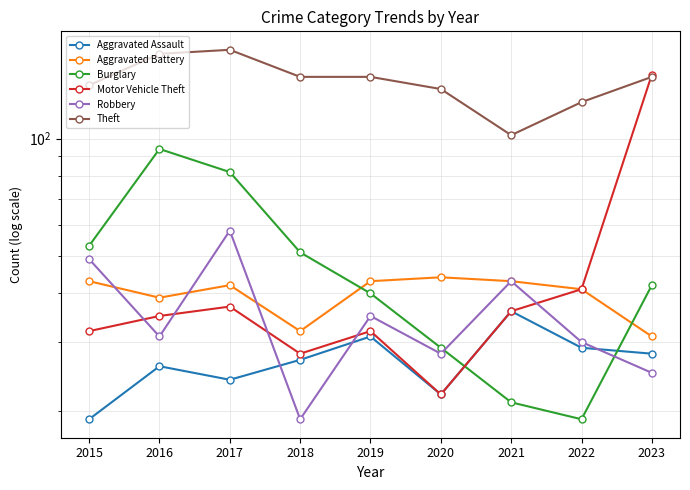

Which series has the largest total across all categories?

Theft